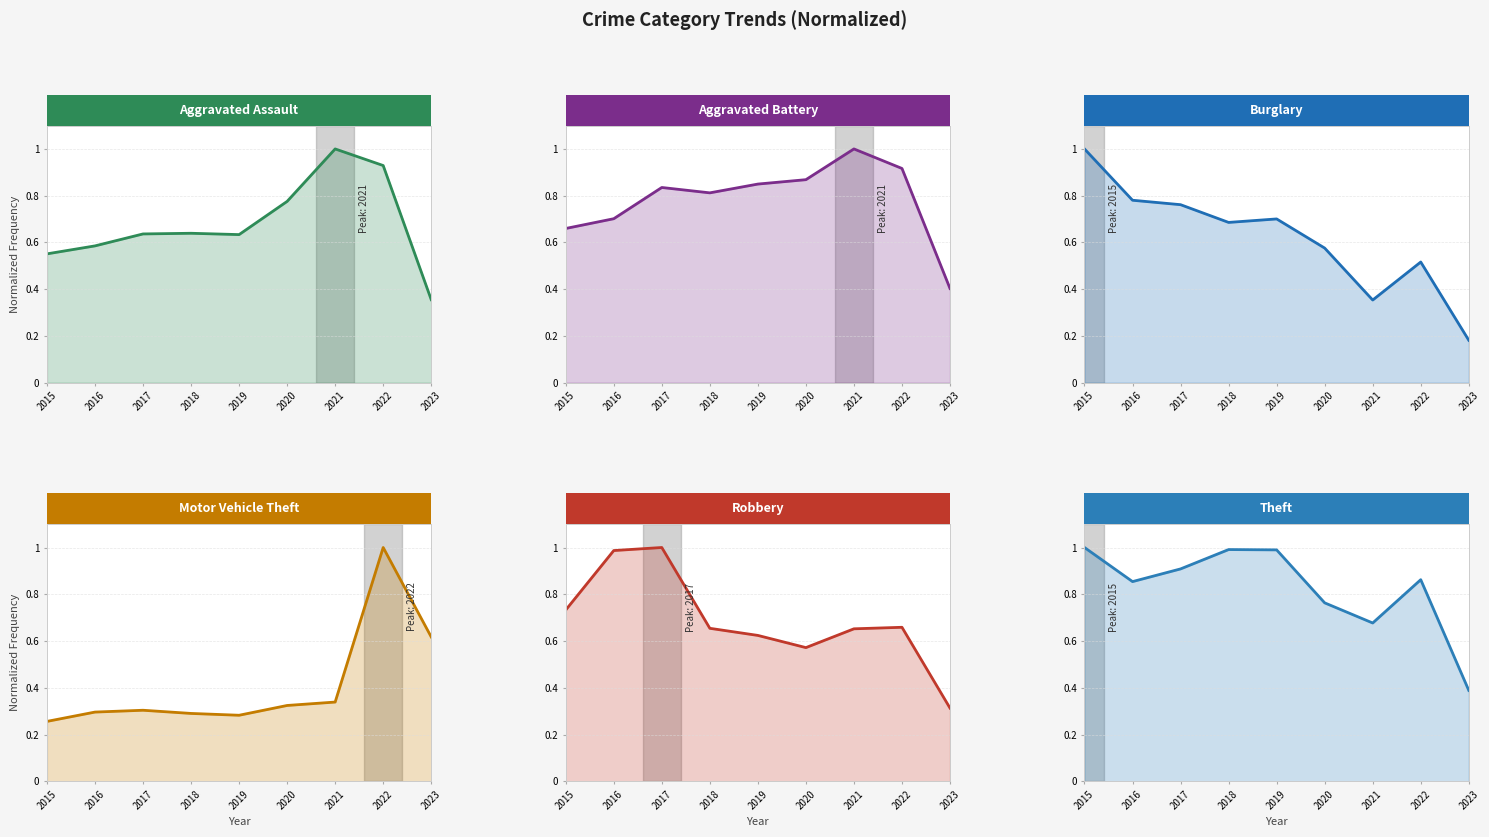

What is the value of the Motor Vehicle Theft point at the 5th from the left?

0.3